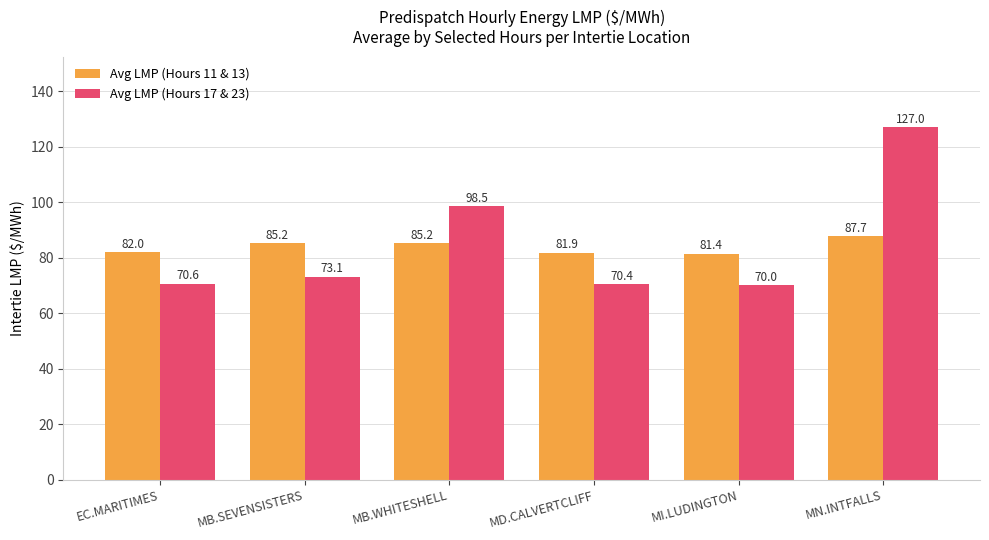

Is the value of Avg LMP (Hours 11 & 13) at MD.CALVERTCLIFF greater than the value of Avg LMP (Hours 17 & 23) at EC.MARITIMES?

Yes